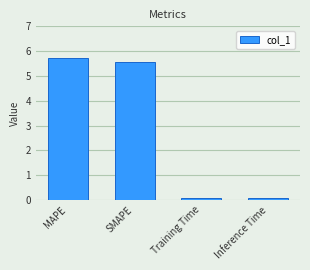

What position from the right is Inference Time?

1